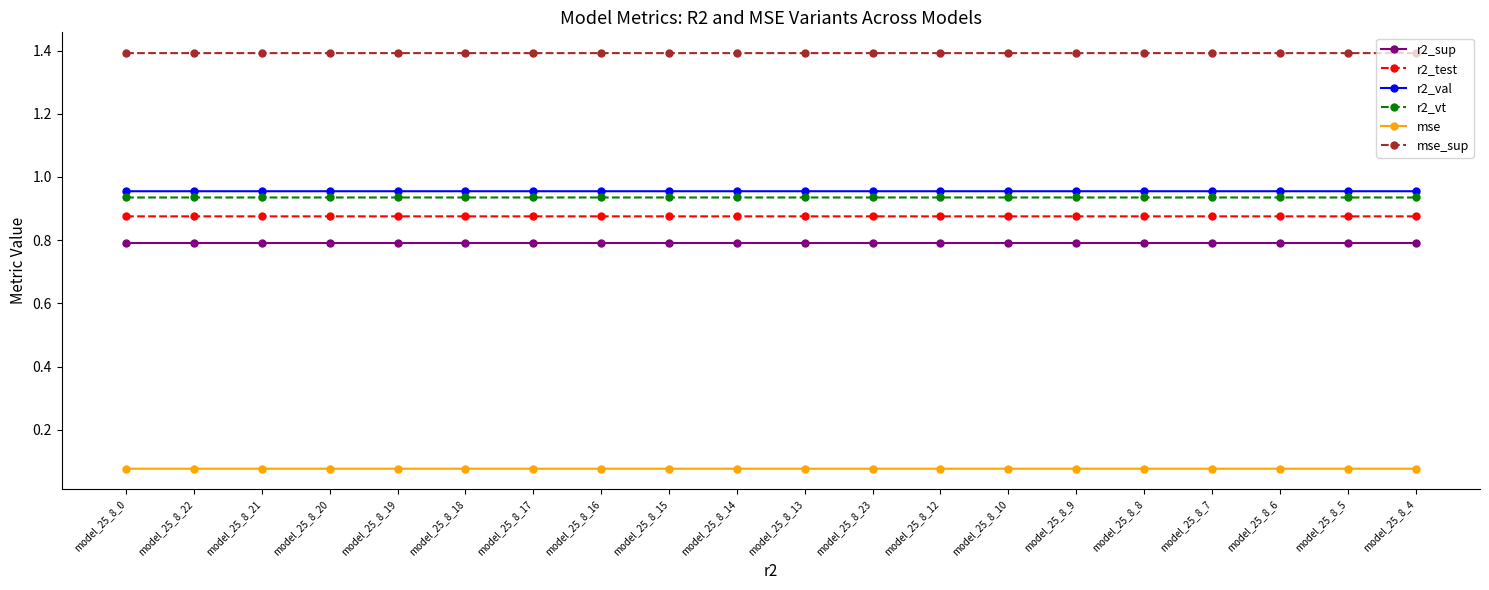

Count the mse values in the range 0 to 1.

20